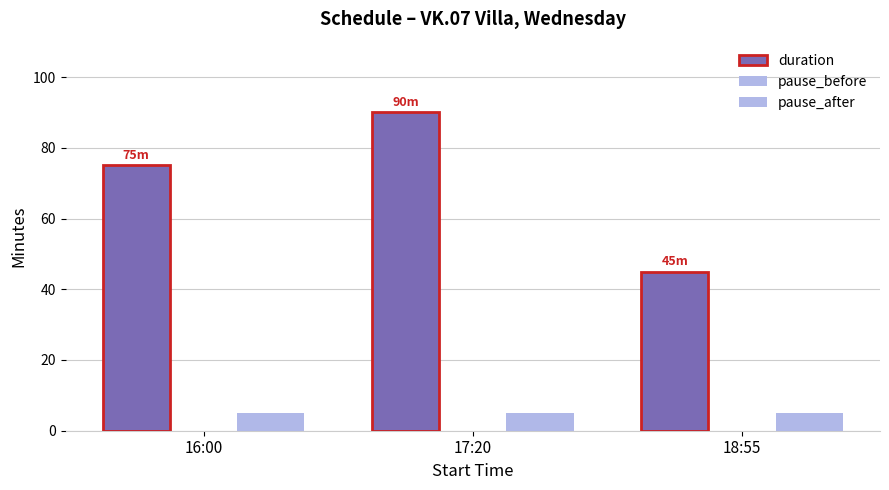

What is the total value across all series at 16:00?

80